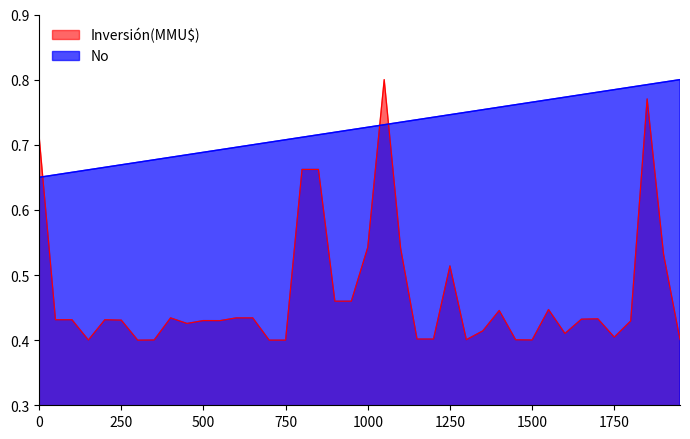

Rank the series by their average value, from highest to lowest.

No, Inversión(MMU$)